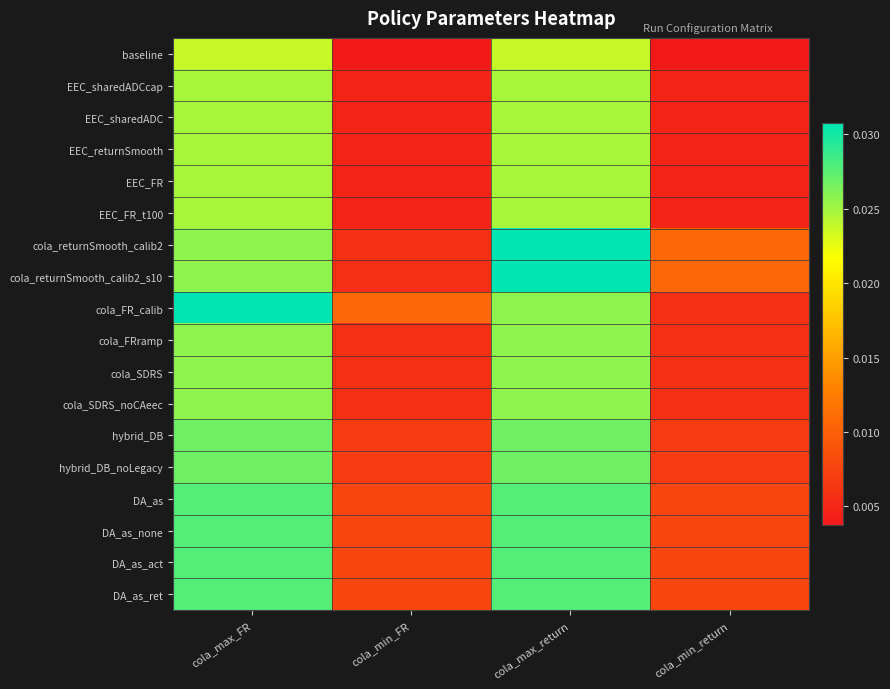

Which series has the largest total across all categories?

cola_returnSmooth_calib2